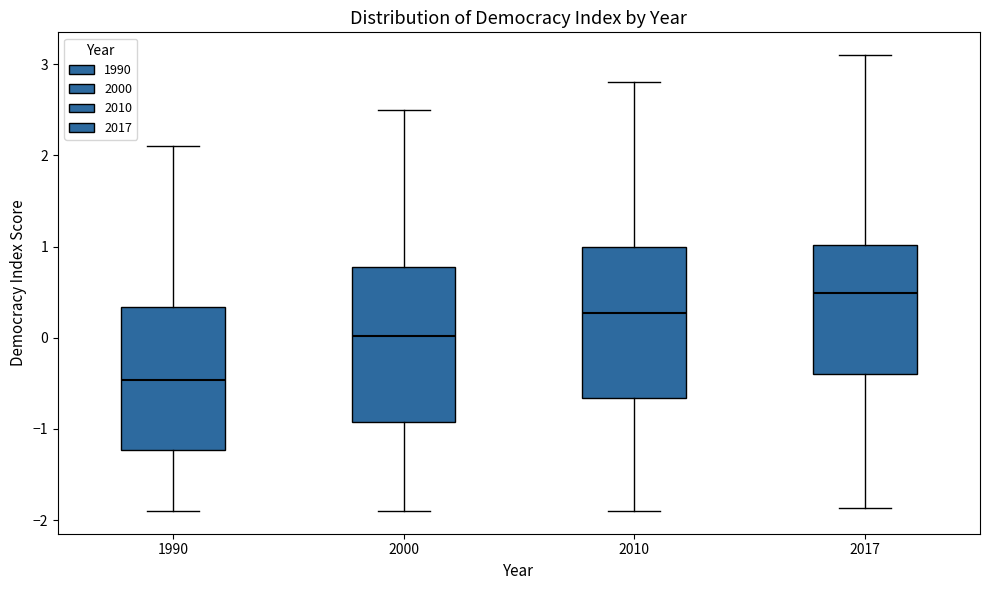

Which box has the lowest median line?

1990